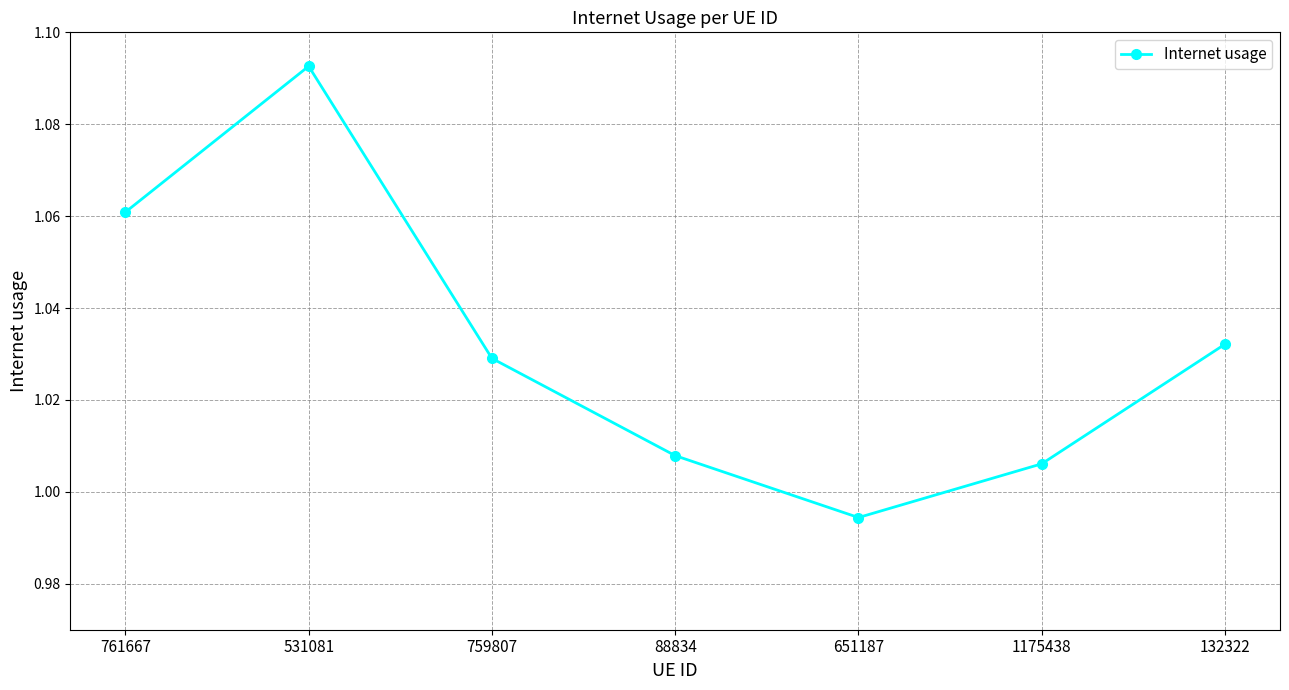

Which label corresponds to the smallest value in the chart?

651187